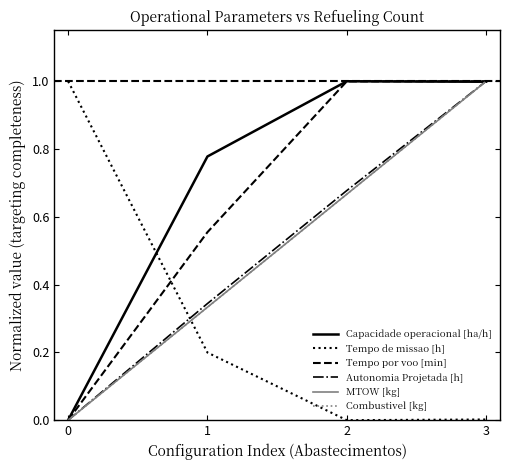

True or false: Tempo por voo [min] and Autonomia Projetada [h] cross at least once.

False